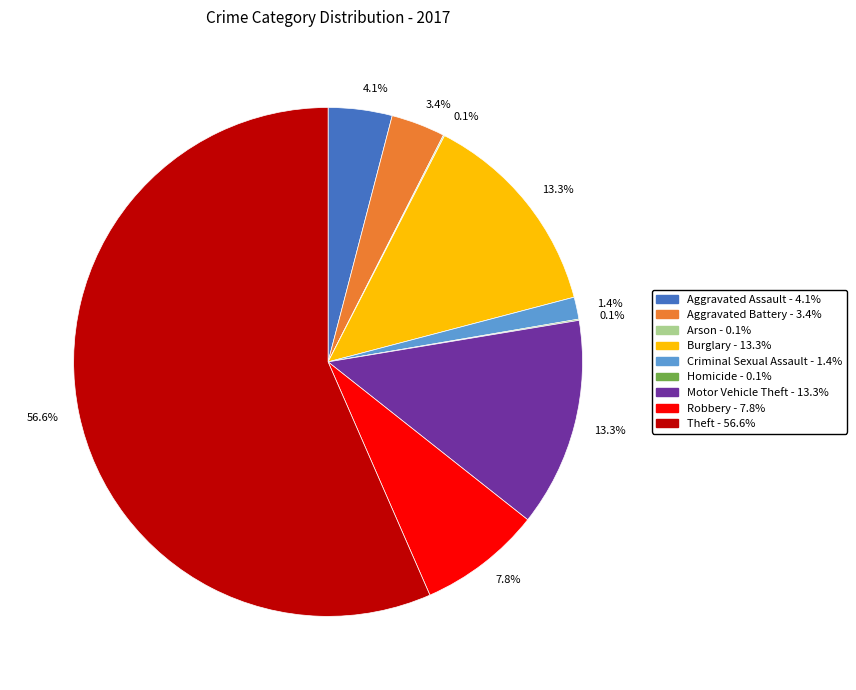

Is it true that Motor Vehicle Theft is 2% of the pie?

False